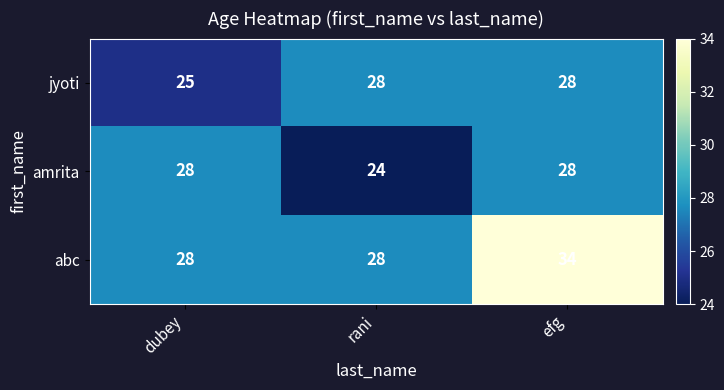

Which series has the largest range (max minus min)?

abc